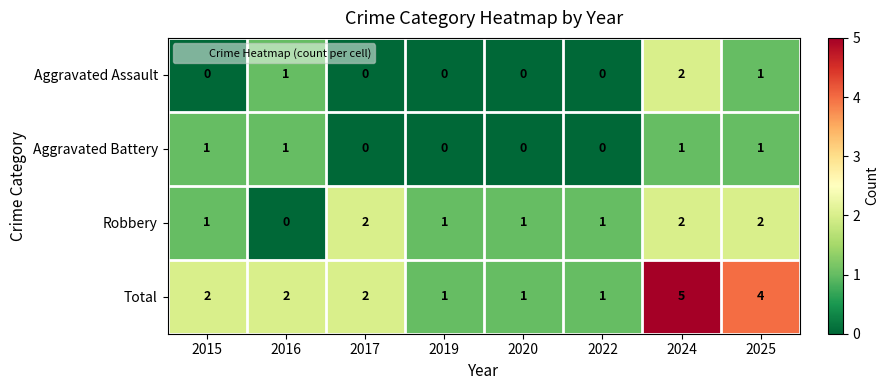

The Aggravated Assault series shows 0 at 2015. True or false?

True